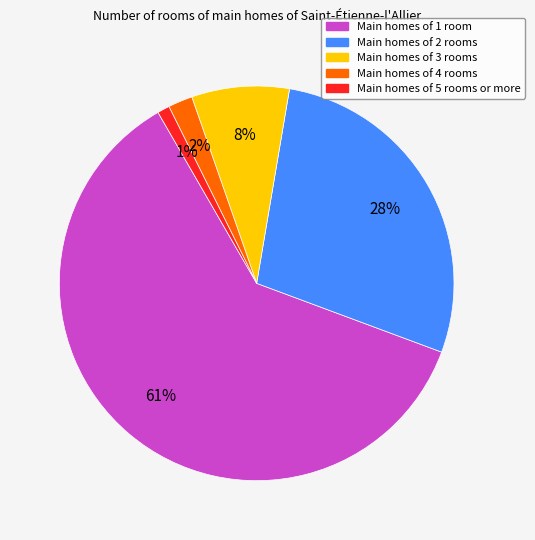

Is there any slice that represents more than half of the pie?

Yes